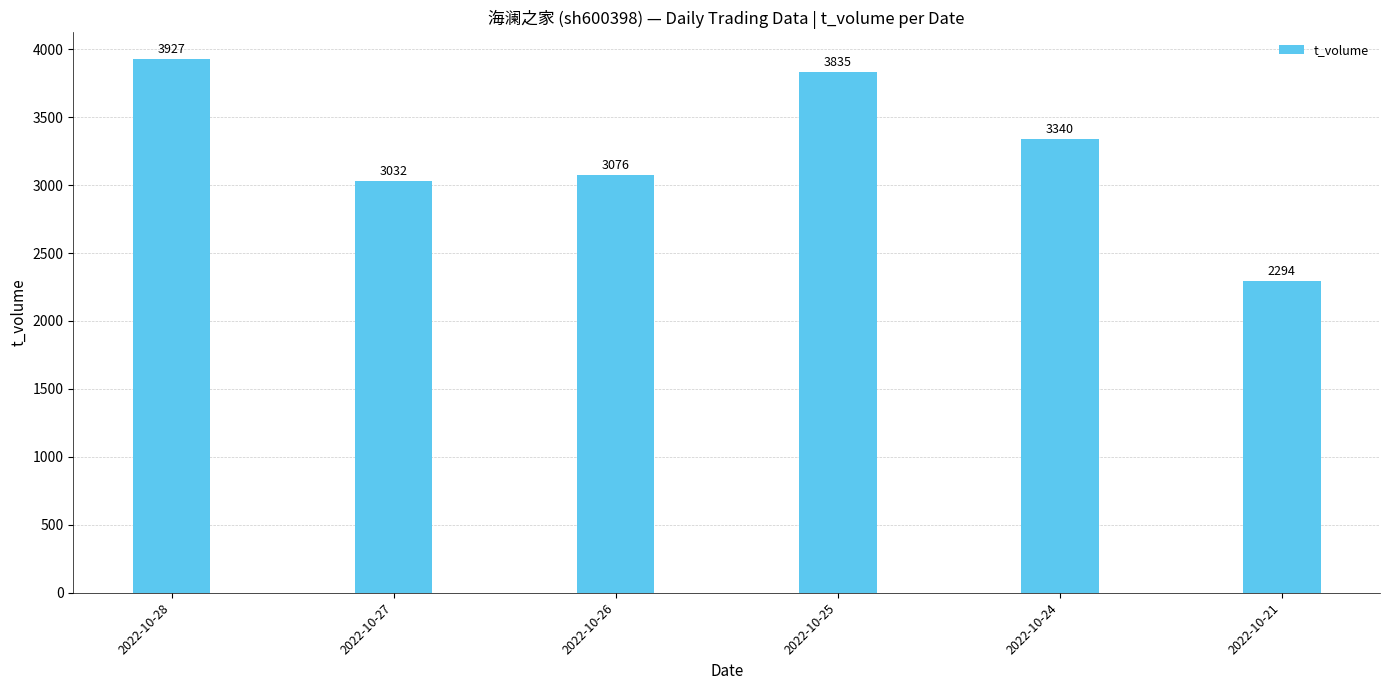

At which category does the chart reach its minimum across all series?

2022-10-21